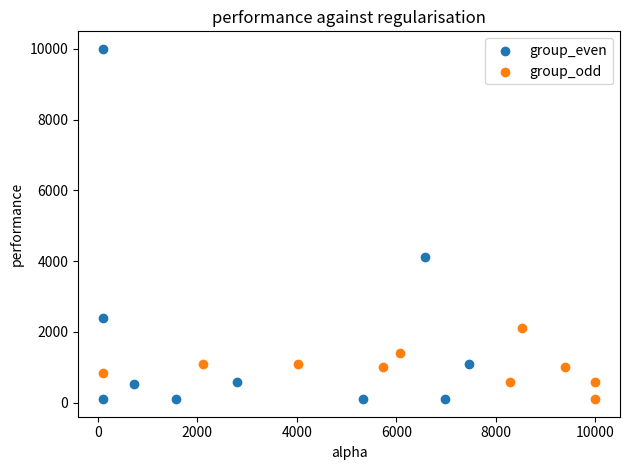

Which series contains the highest Y value?

group_even